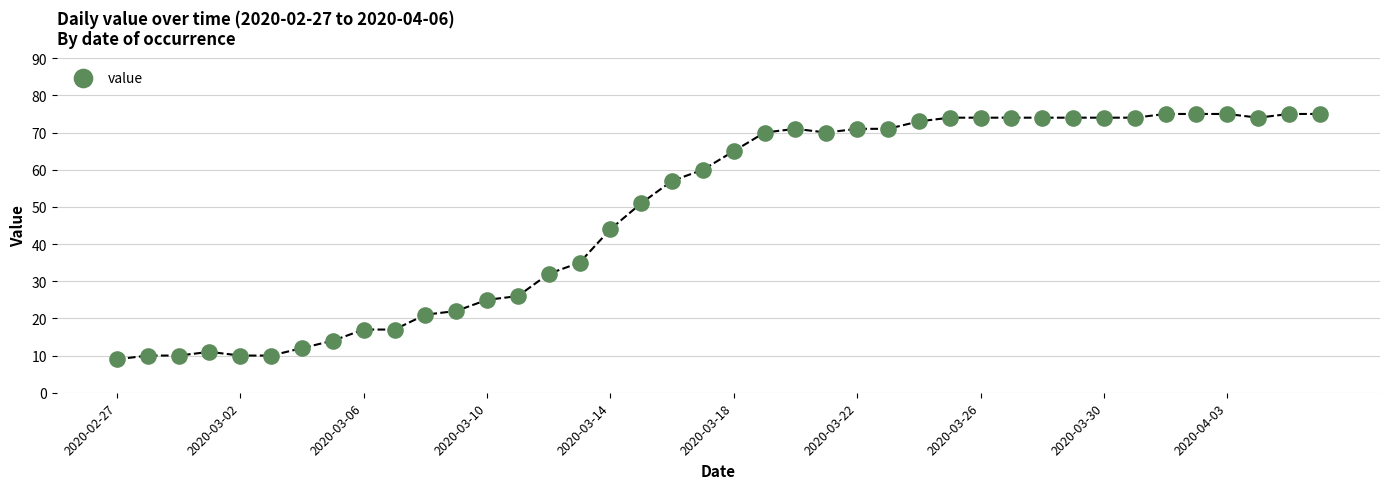

What is the range of Y values (max minus min)?

66